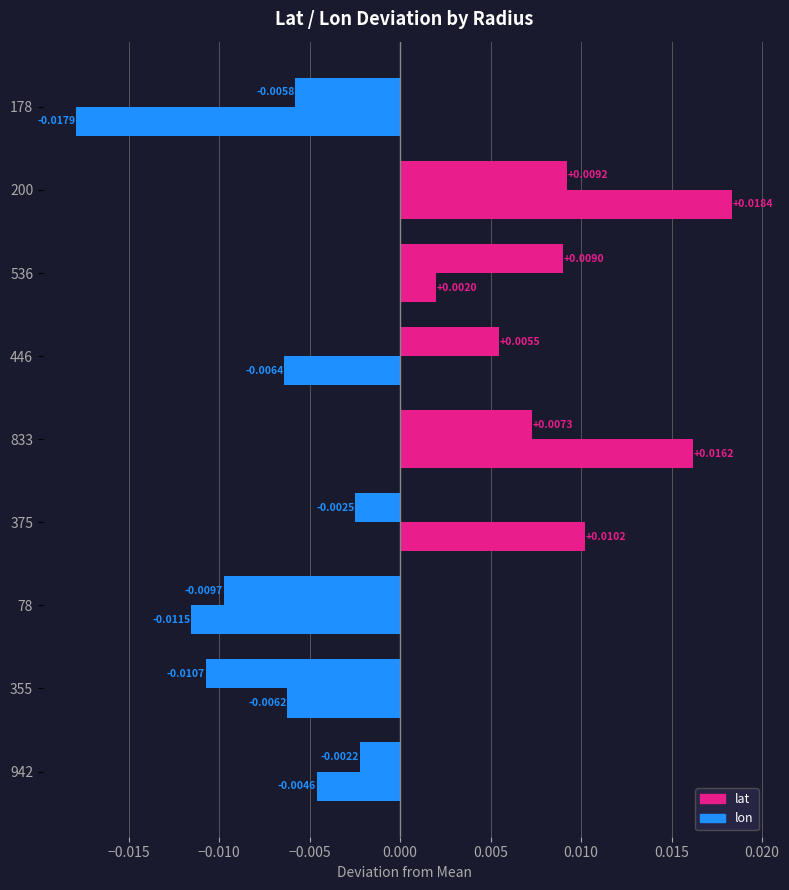

Count the number of data series in this chart.

2